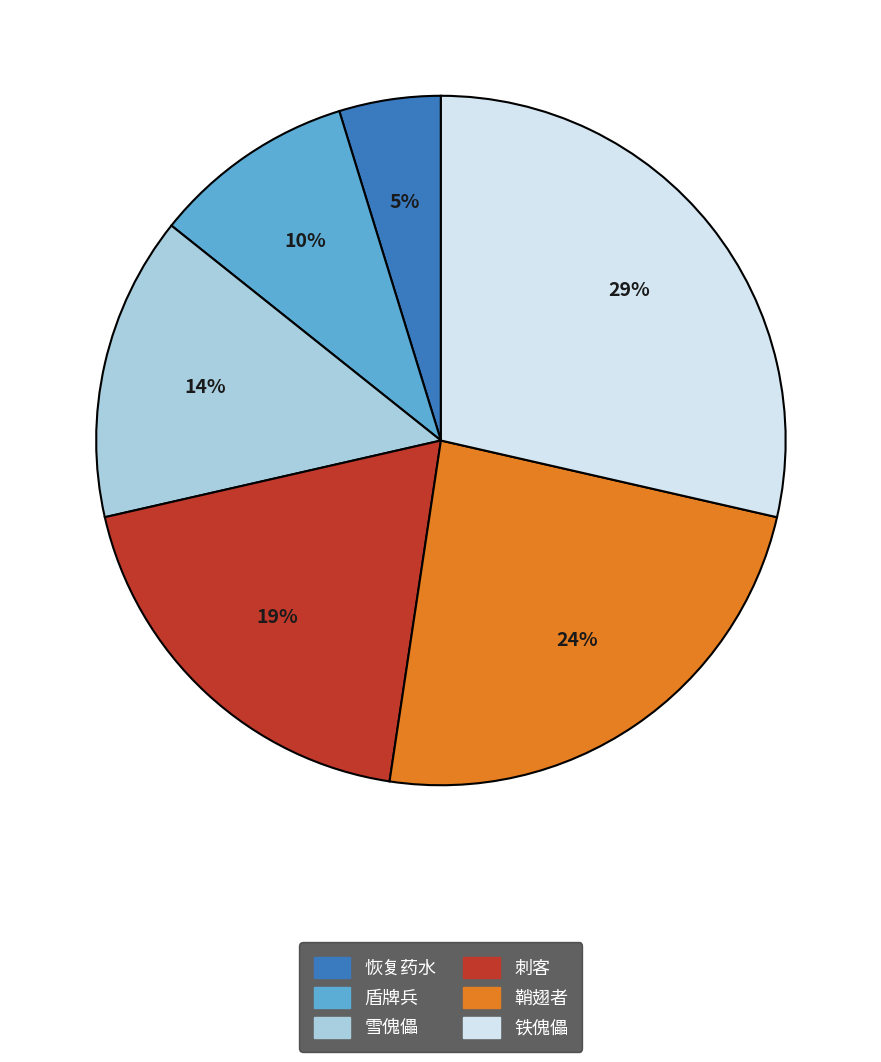

To the nearest percent, what percentage of the pie is 恢复药水?

5%